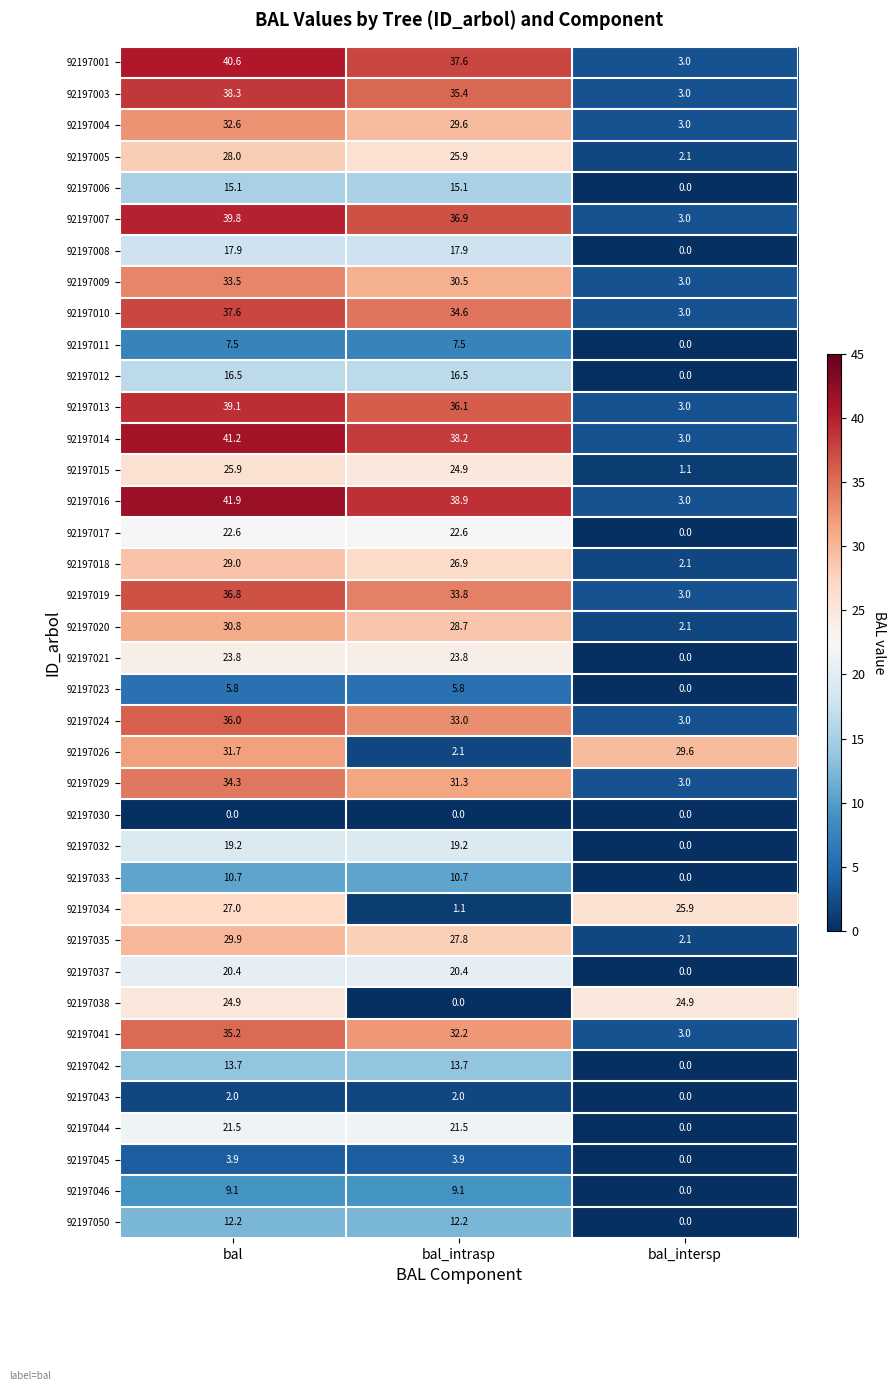

Between bal and bal_intrasp, which series saw the biggest shift?

92197026